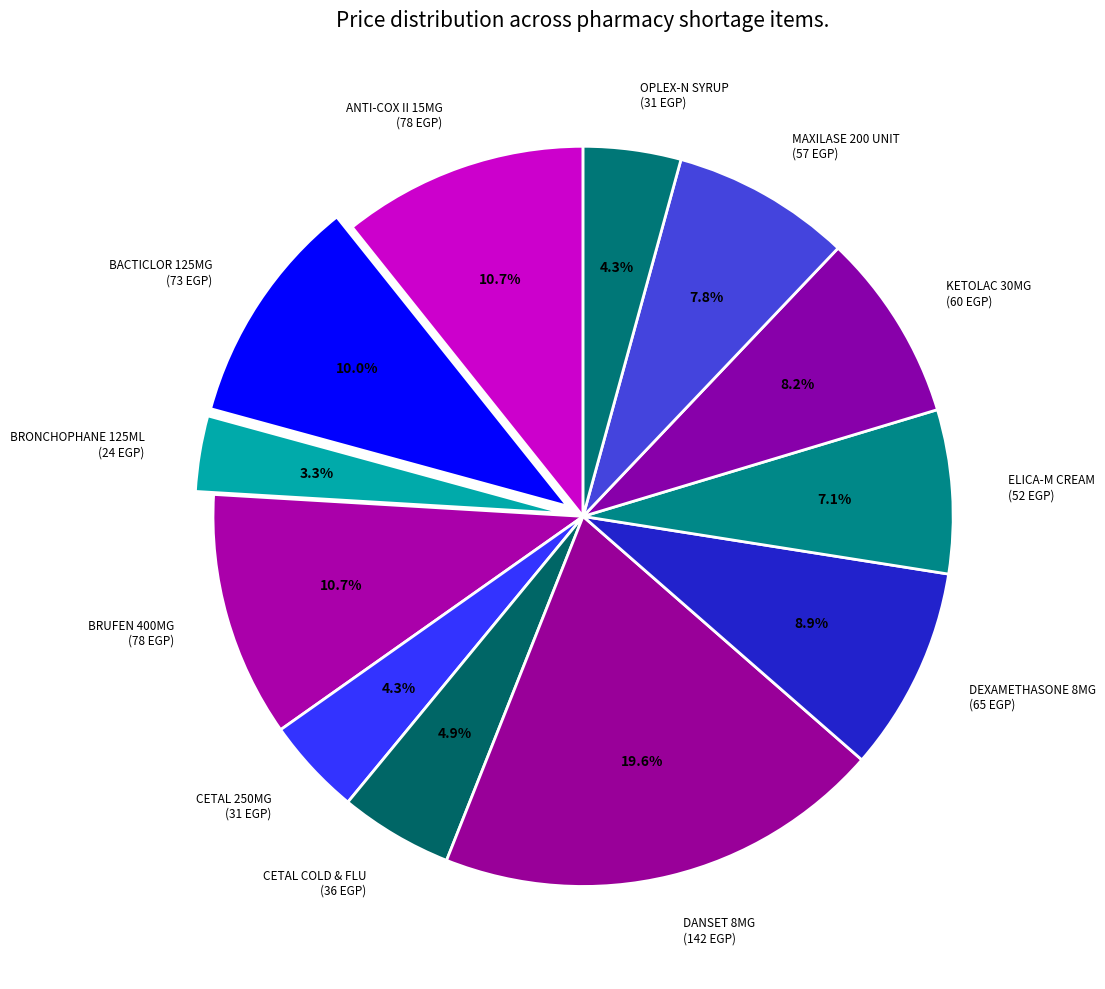

What percentage is NOT represented by CETAL COLD & FLU (36 EGP)?

95.1%